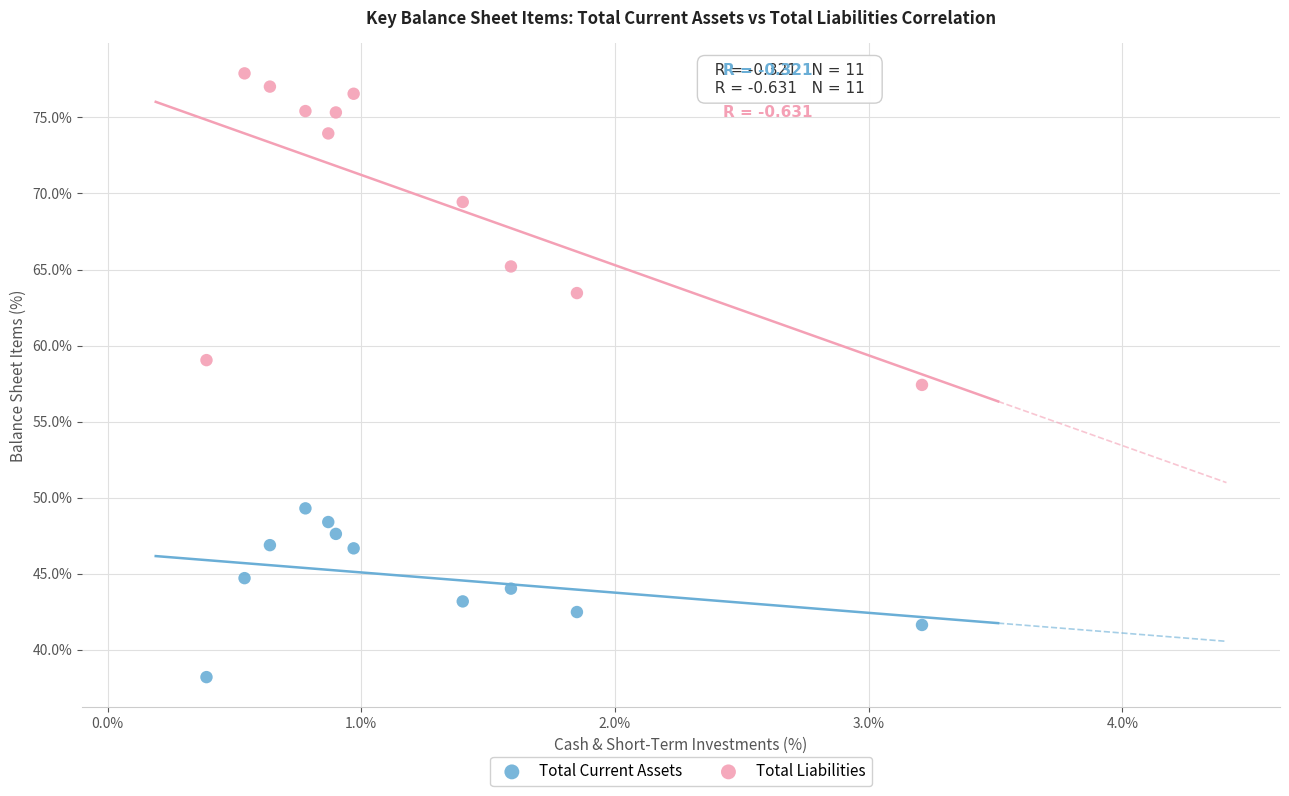

What are all the series names shown in the legend?

Total Current Assets, Total Liabilities